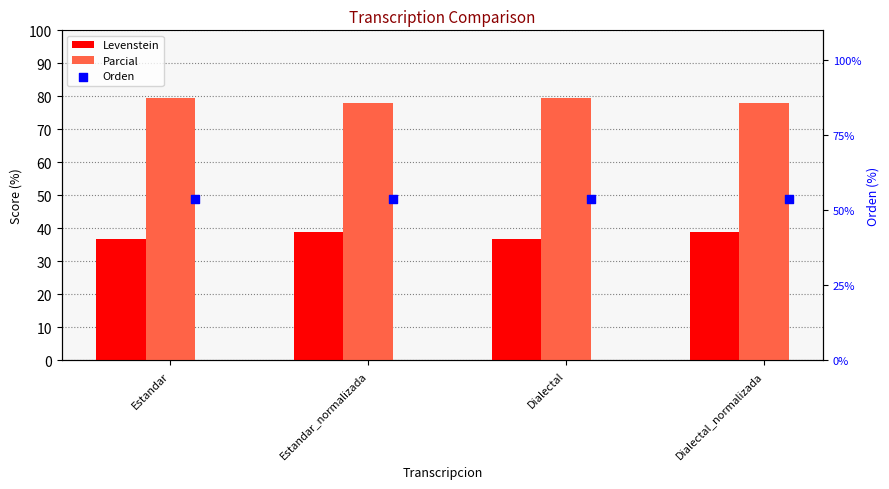

What is the total value across all series at Estandar?

169.8